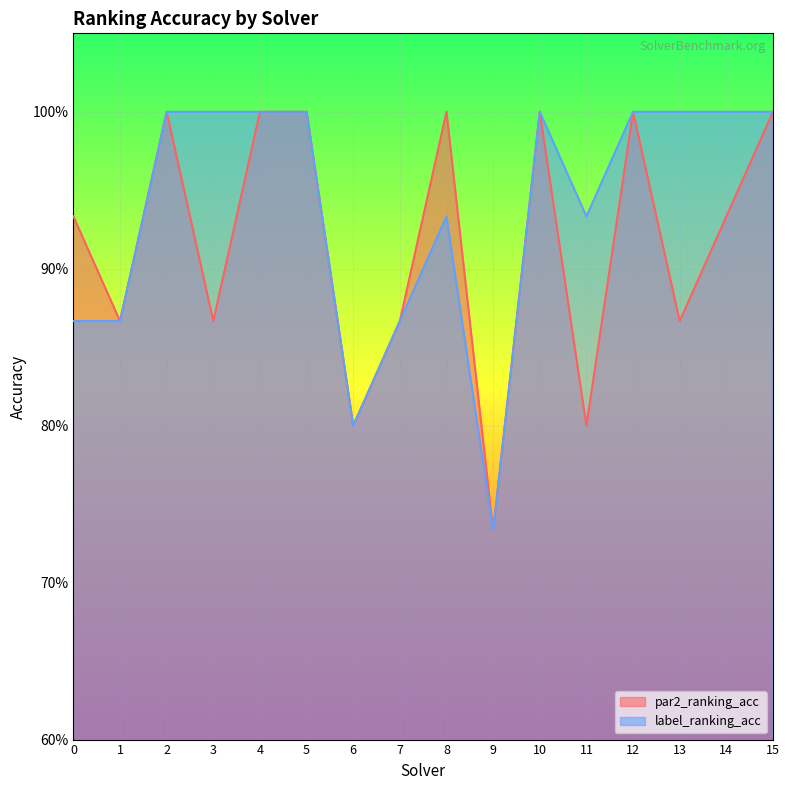

In par2_ranking_acc, how many points are lower than both neighbors (excluding endpoints)?

6